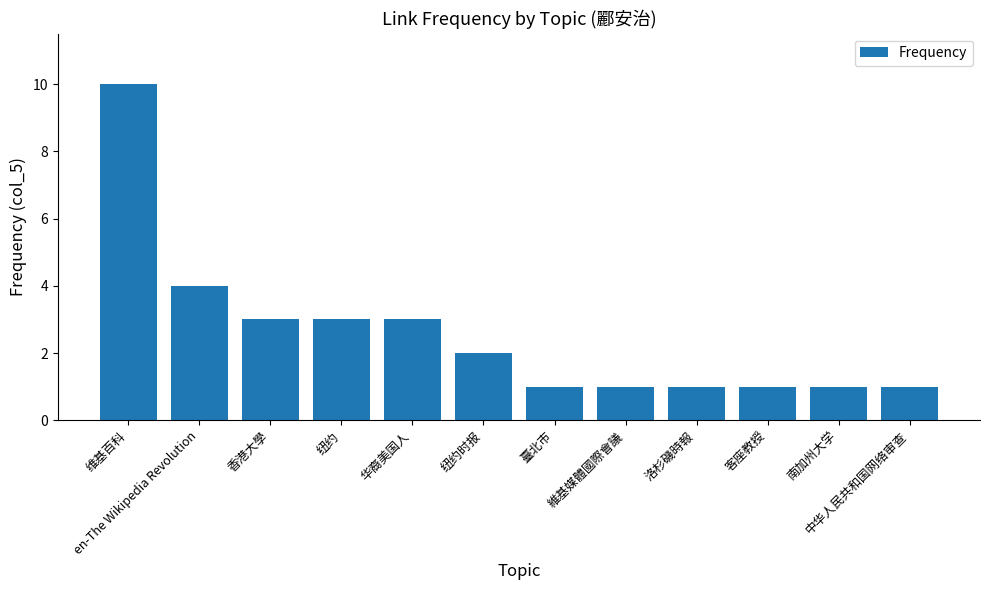

What position from the left is 客座教授?

10